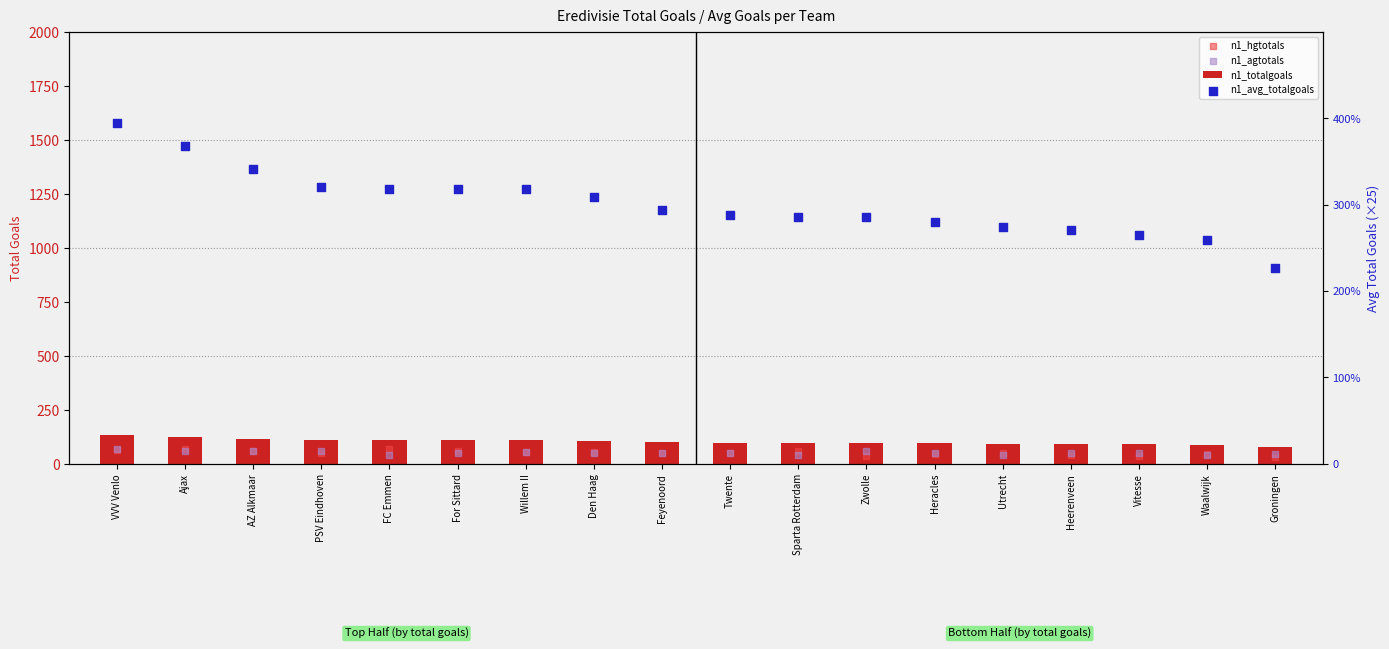

Is the value of n1_totalgoals at VVV Venlo greater than the value of n1_avg_totalgoals at Zwolle?

Yes